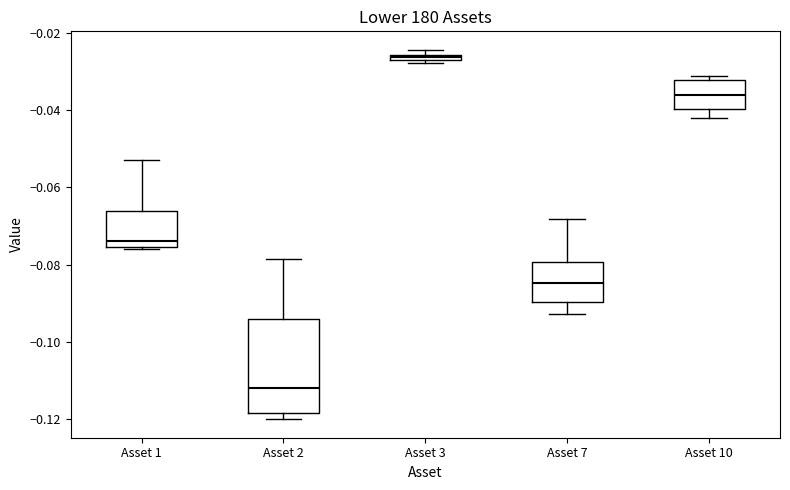

Comparing the boxes themselves (not the whiskers), which one is the tallest?

Asset 2